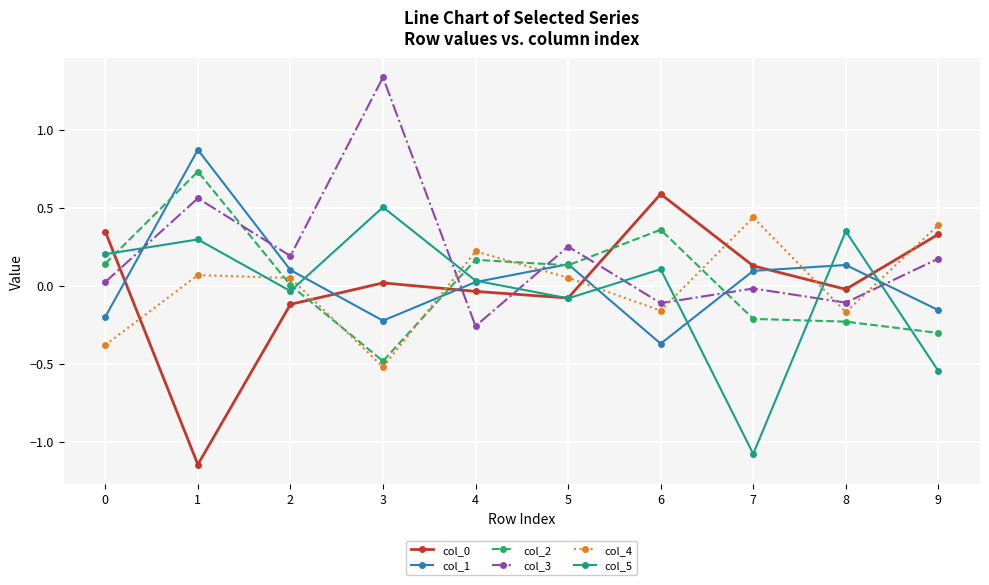

How many values in col_5 are below zero?

4